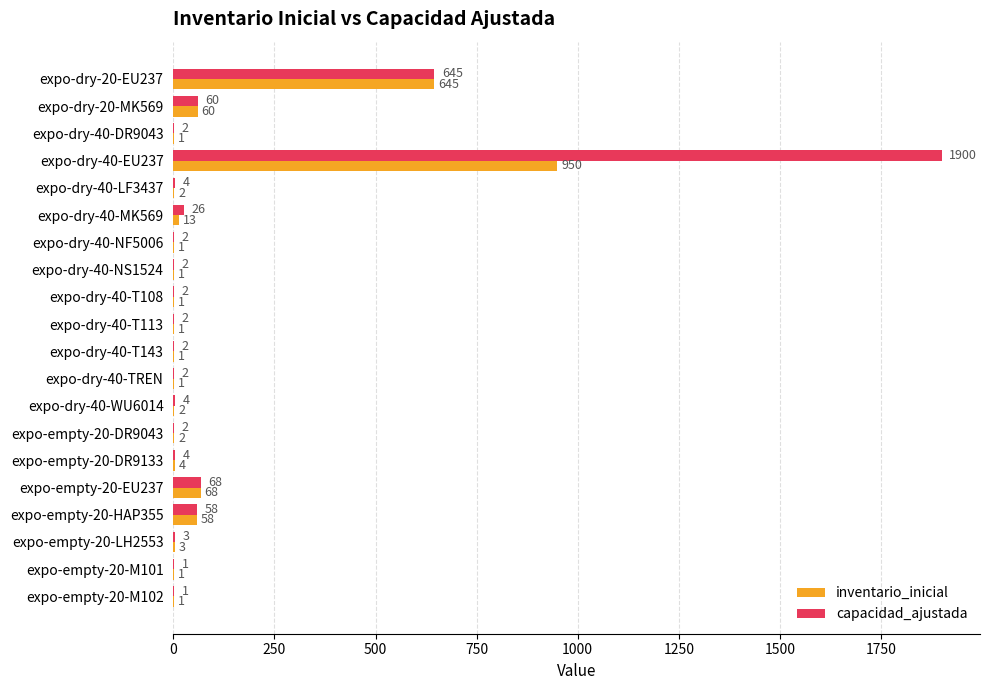

What are all the series names shown in the legend?

inventario_inicial, capacidad_ajustada